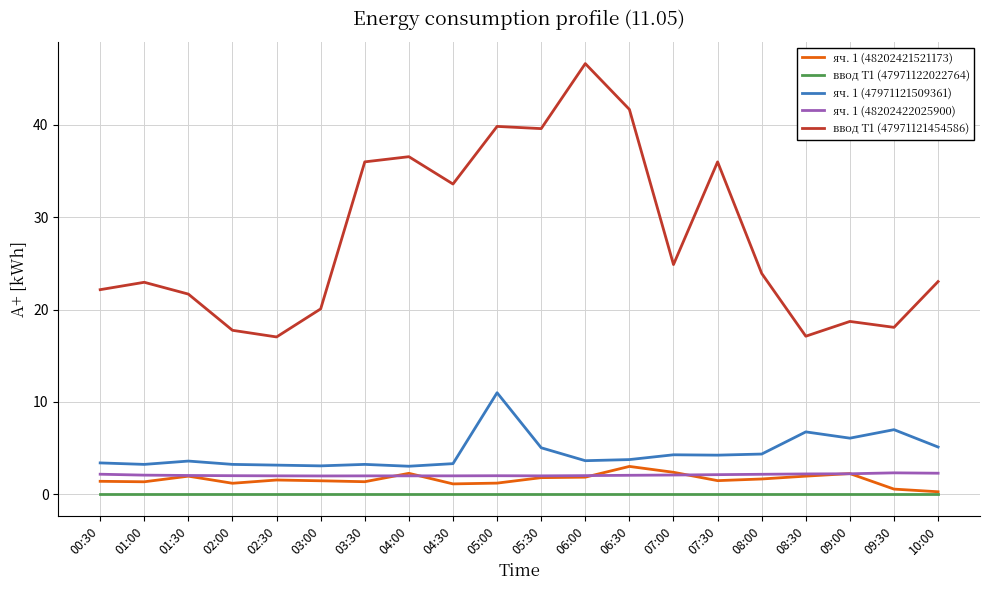

Which series has the widest spread of values?

ввод Т1 (47971121454586)